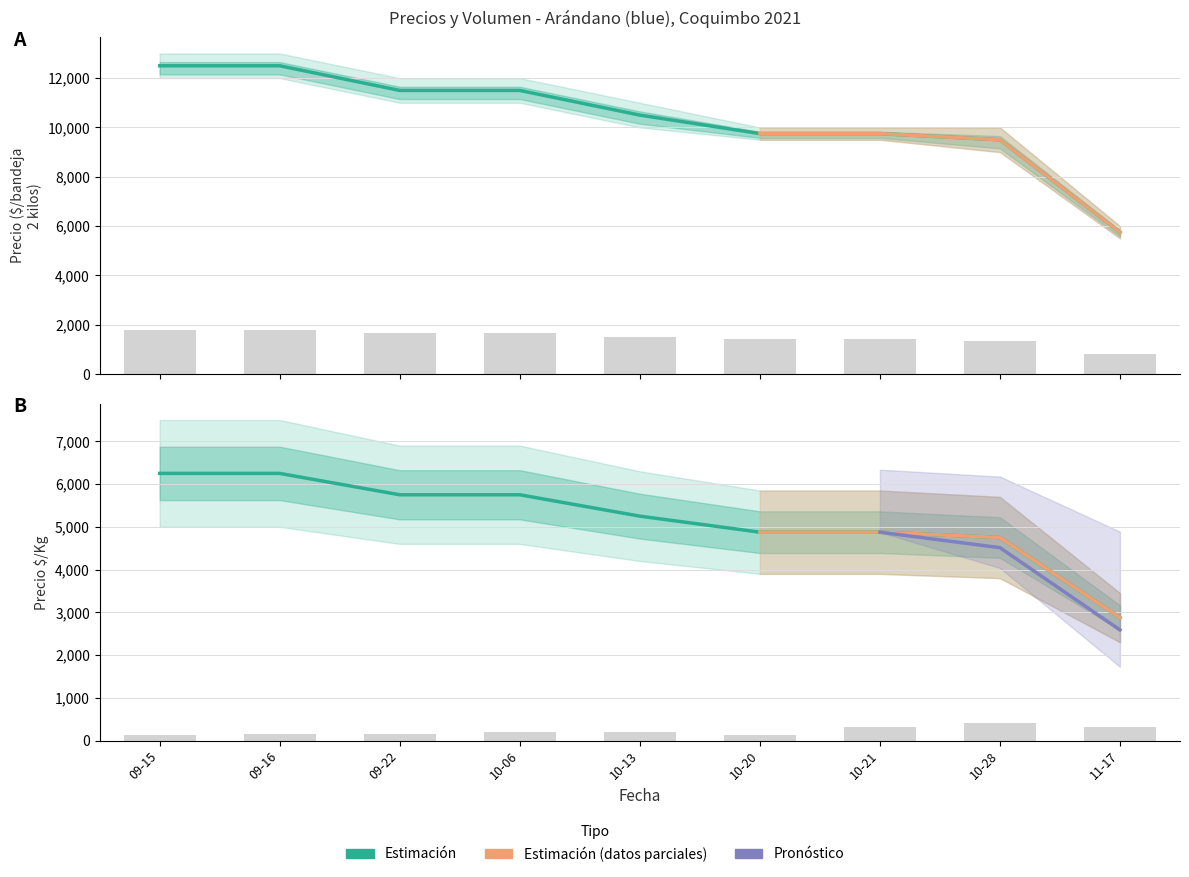

Which label corresponds to the largest value in the chart?

09-15